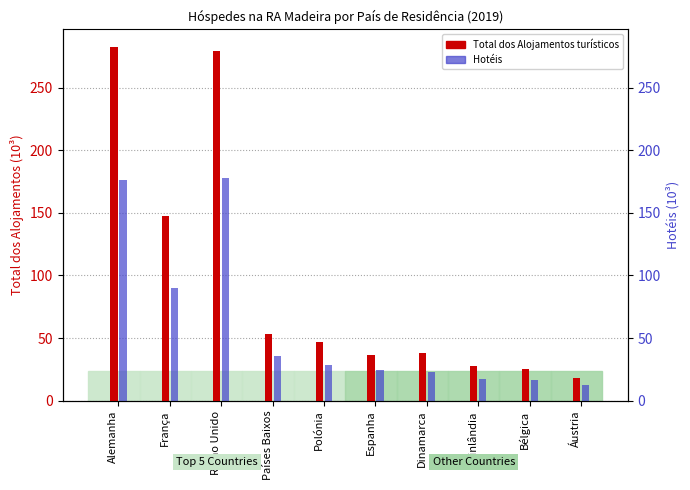

What is the highest value of the Total dos Alojamentos turísticos series?

282.3